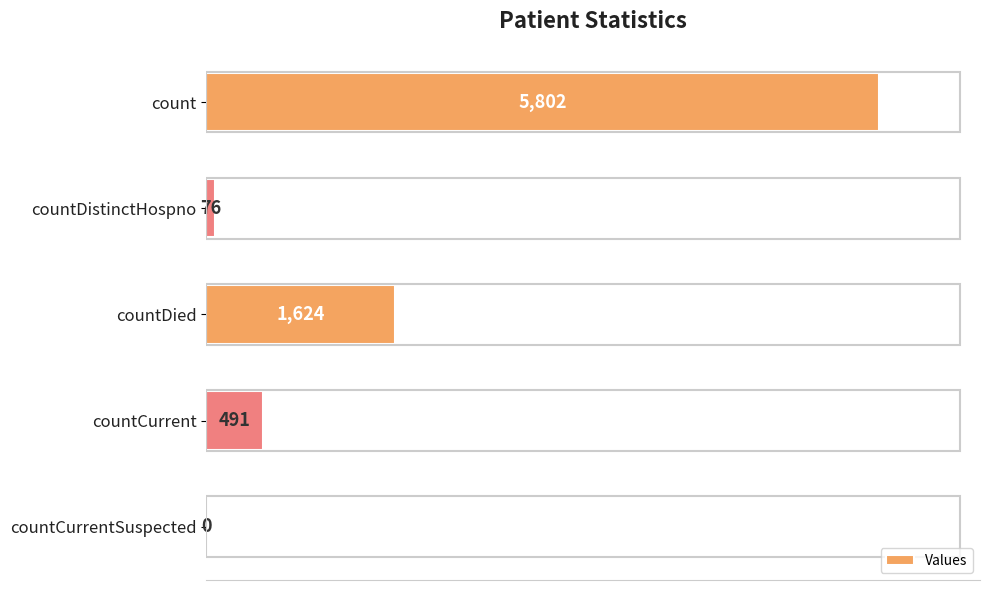

Reading bottom to top, what are all the values shown in this chart?

countCurrentSuspected=0	countCurrent=491	countDied=1624	countDistinctHospno=76	count=5802